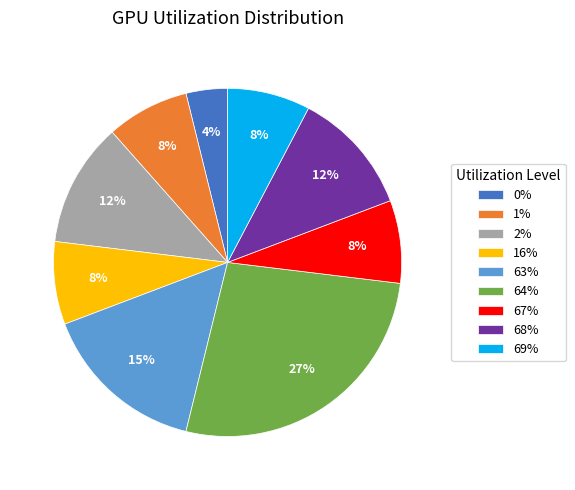

How many segments does this pie chart have?

9